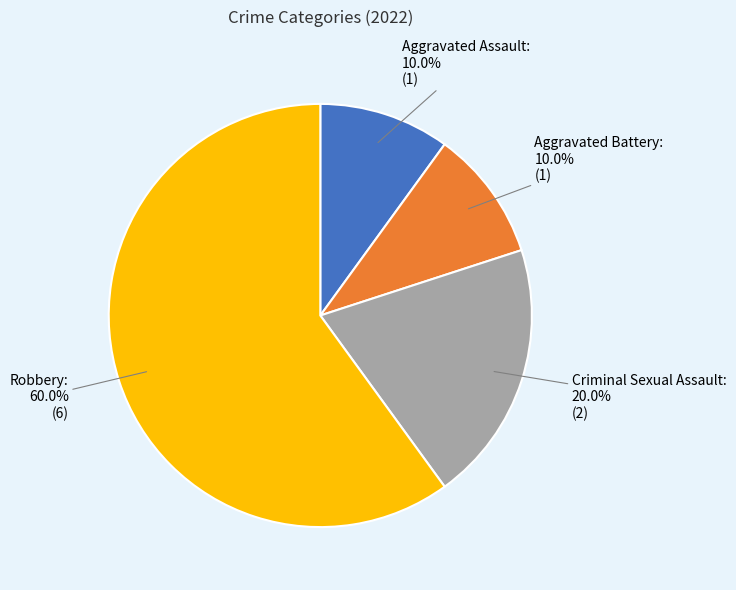

Is there any slice that represents more than half of the pie?

Yes